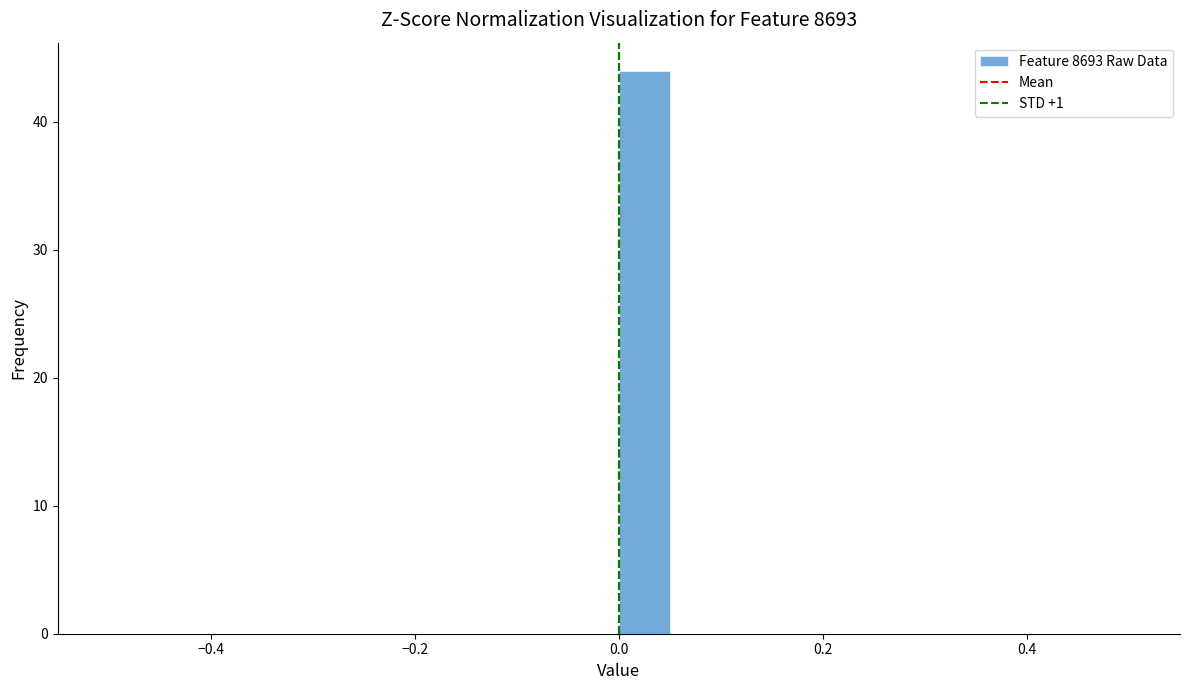

Read against the x-axis, roughly where is the centre of the tallest bar?

0.02